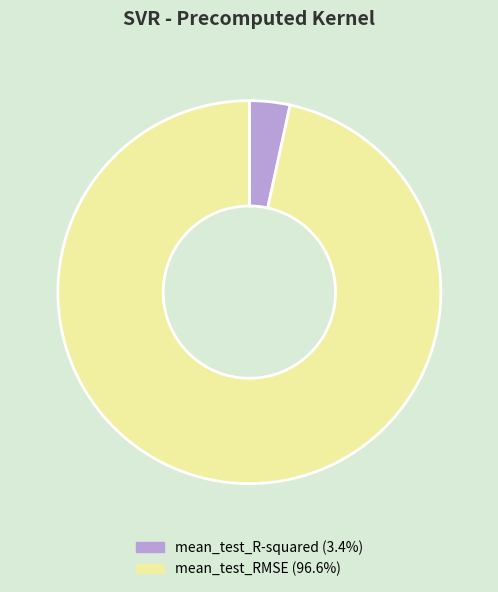

Rank the categories by value from lowest to highest.

mean_test_R-squared, mean_test_RMSE